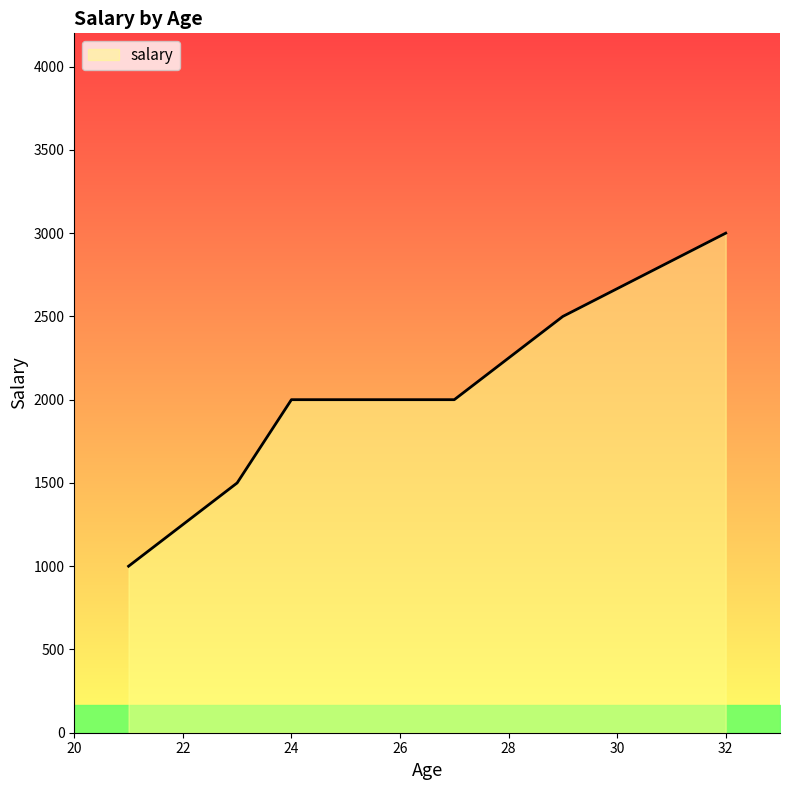

True or false: there are more than 1 points higher than both neighbors.

False